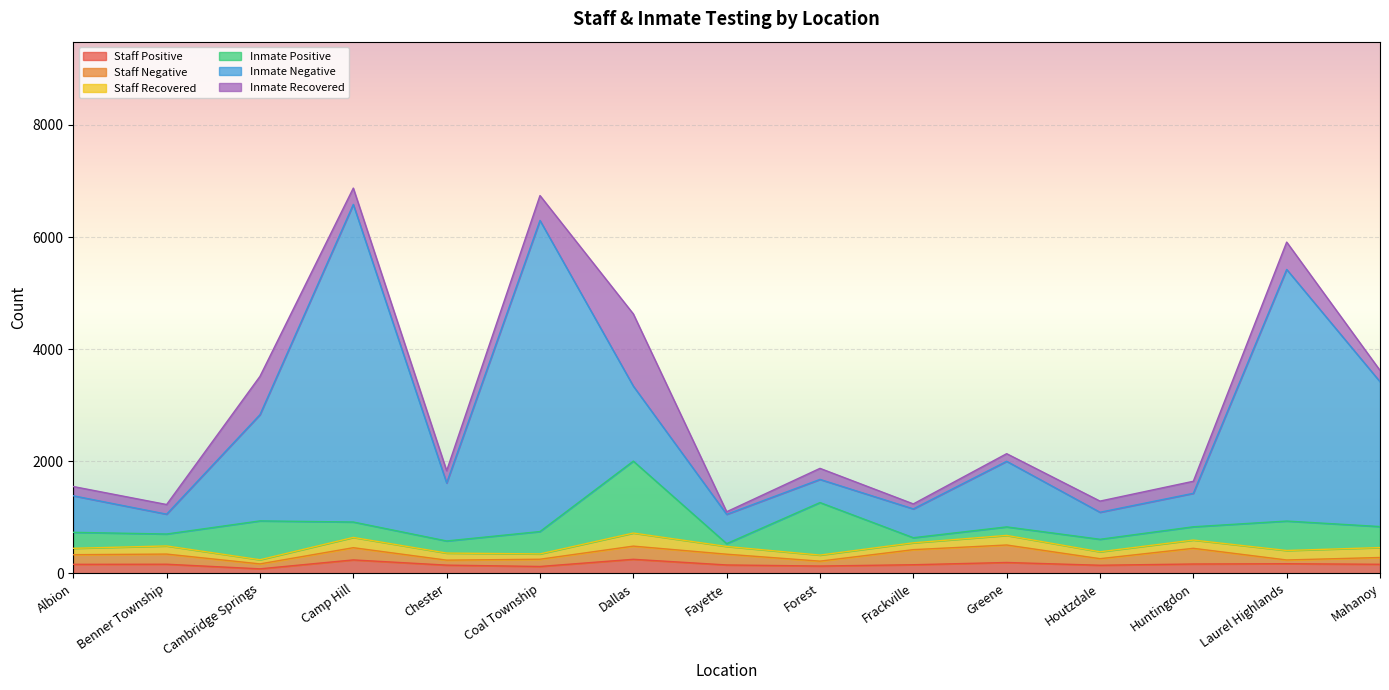

What is the total value across all series at Dallas?

4630